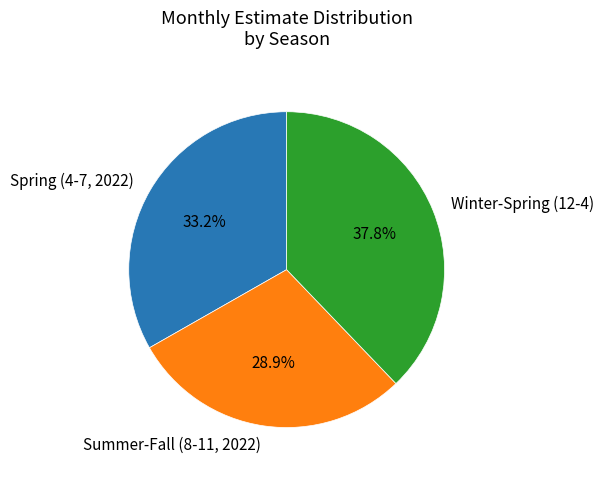

Count the number of slices in the pie.

3